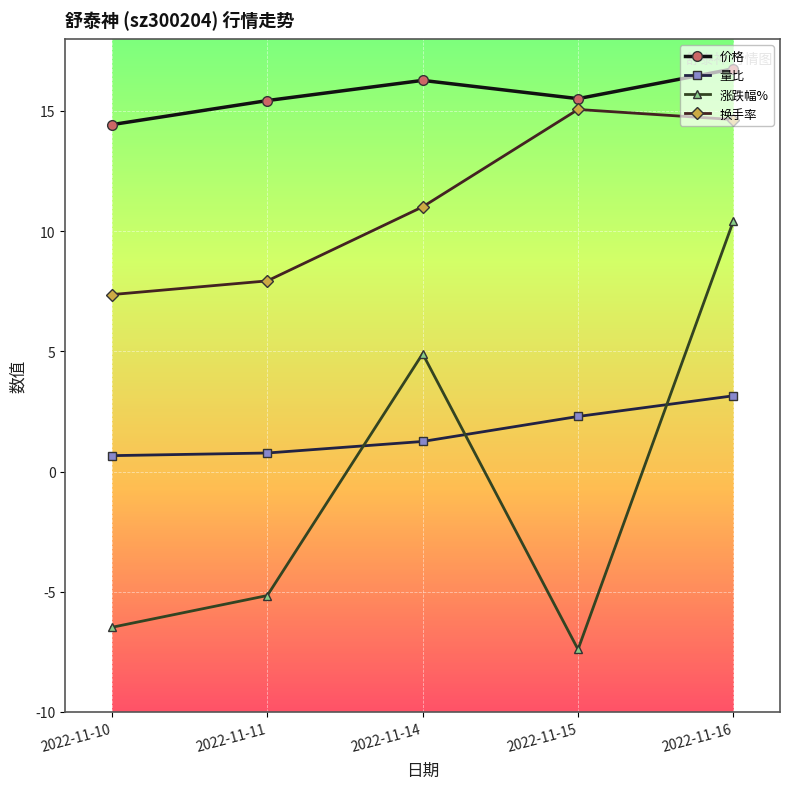

True or false: 量比 and 价格 intersect in this chart.

False